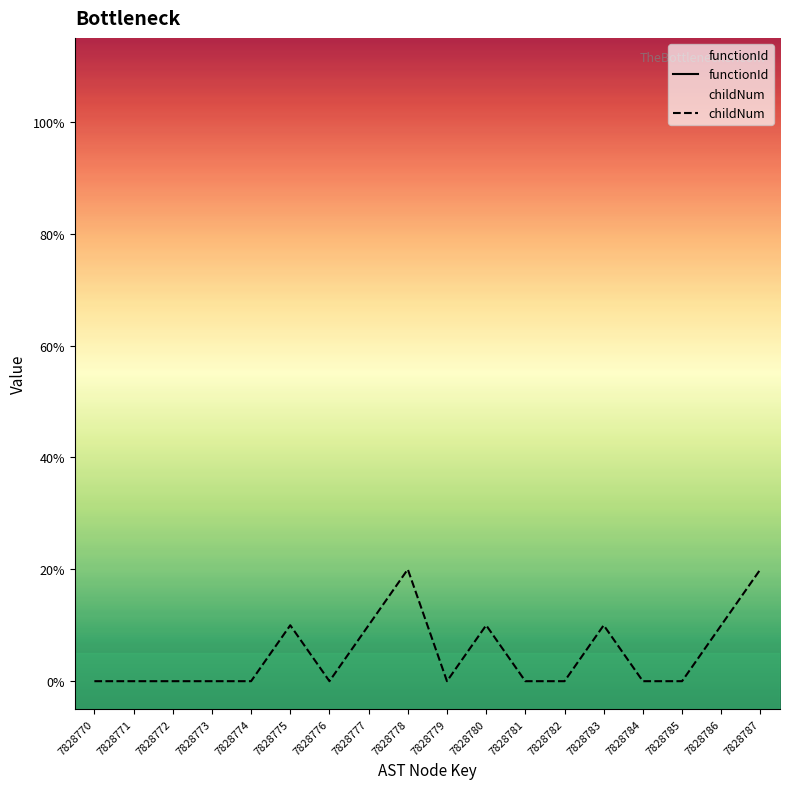

Where is childNum nearest to the value 1?

7828775